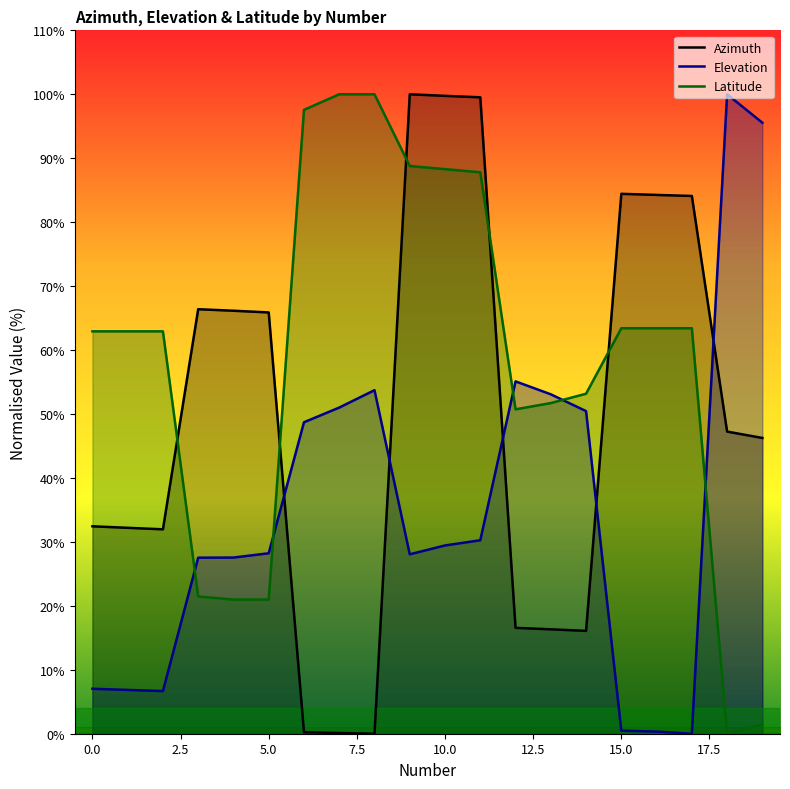

At 4, list the series in order from smallest to largest.

Latitude, Elevation, Azimuth